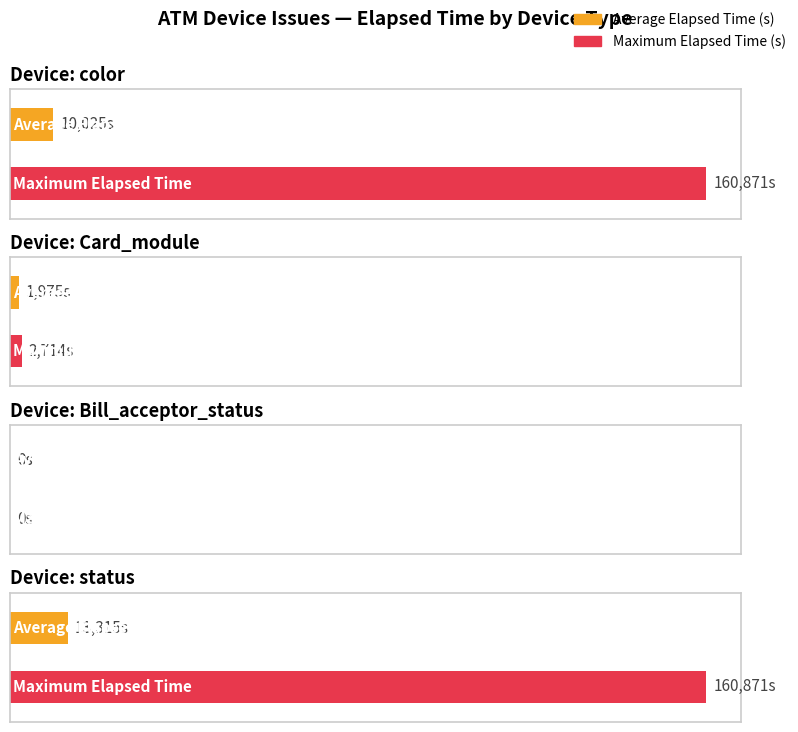

True or false: Average Elapsed Time has a value of 1556 at color.

False